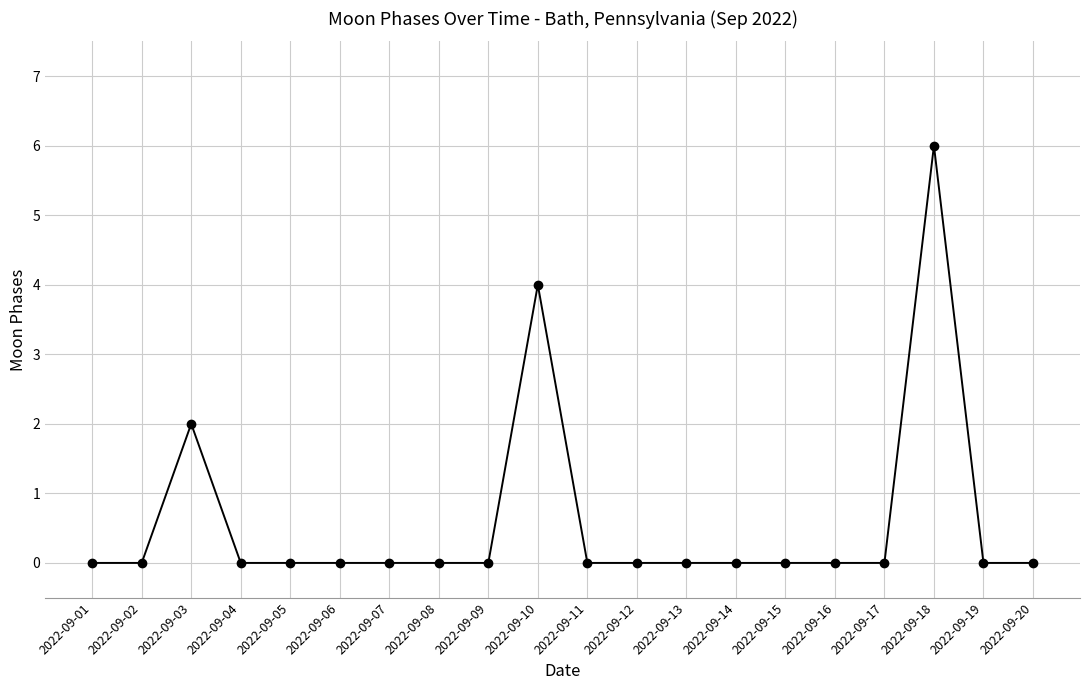

Reading right to left, extract all data points from this chart.

0	0	6	0	0	0	0	0	0	0	4	0	0	0	0	0	0	2	0	0